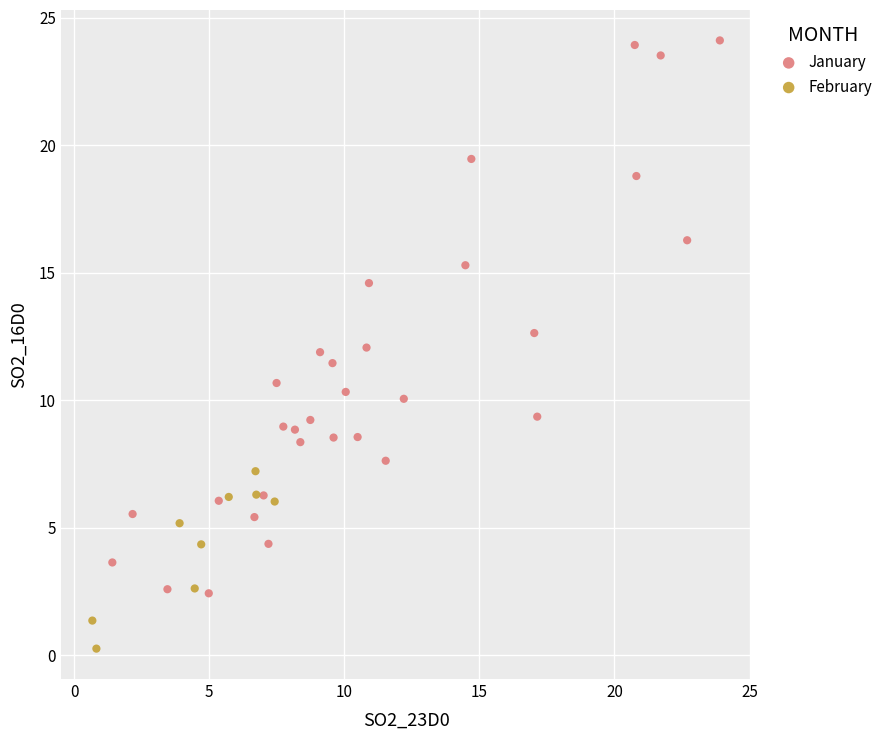

What are all the series names shown in the legend?

January, February